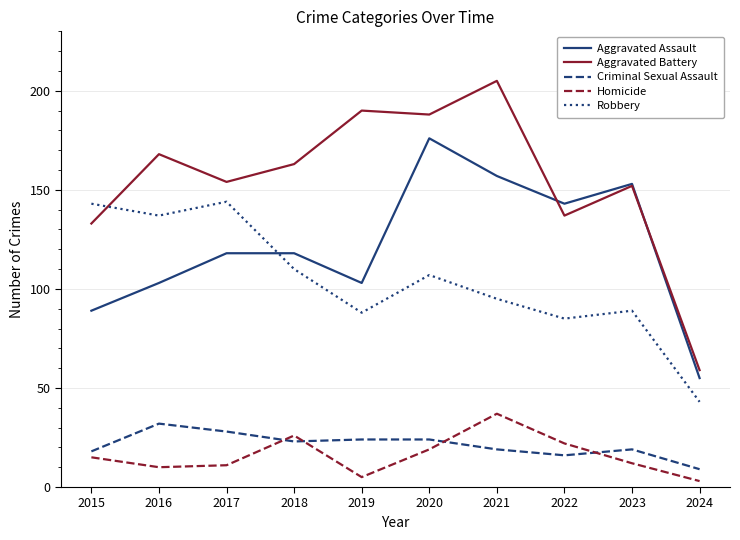

Which series has the widest spread of values?

Aggravated Battery